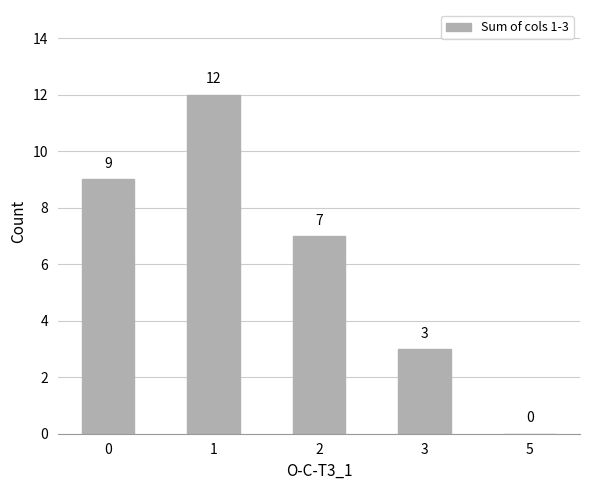

Approximately how many times larger is the value at 3 compared to 0?

0.3